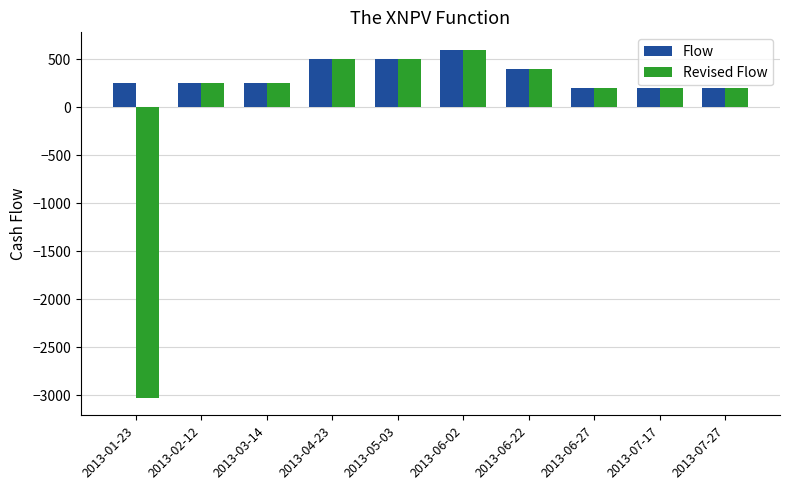

Which series has the largest range (max minus min)?

Revised Flow